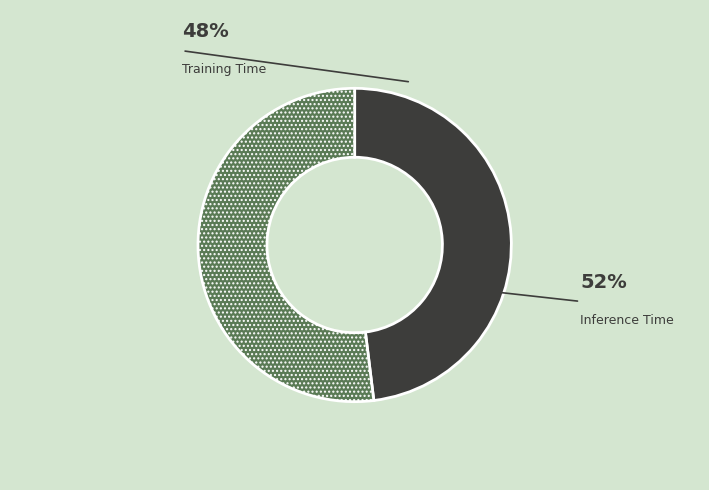

Which slice is the largest?

Inference Time